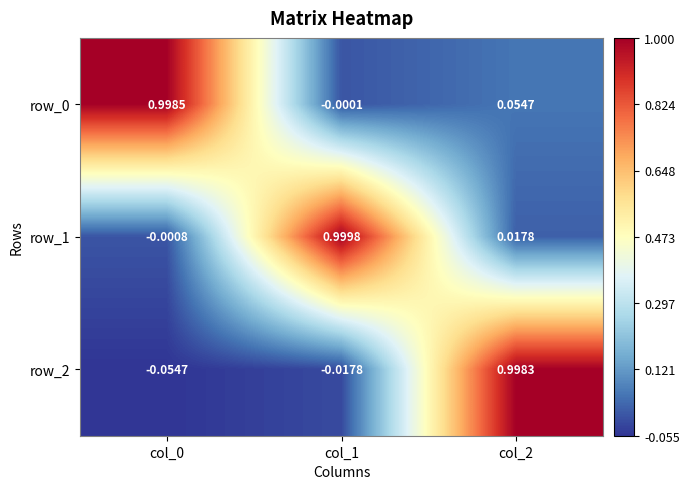

Is the value of row_2 at col_0 greater than the value of row_1 at col_2?

No